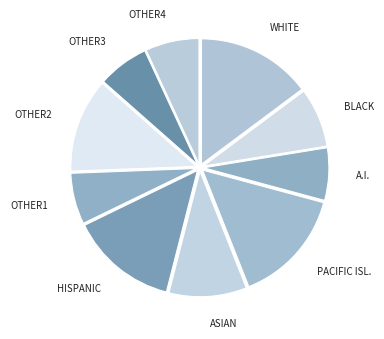

Is there any slice that represents more than half of the pie?

No